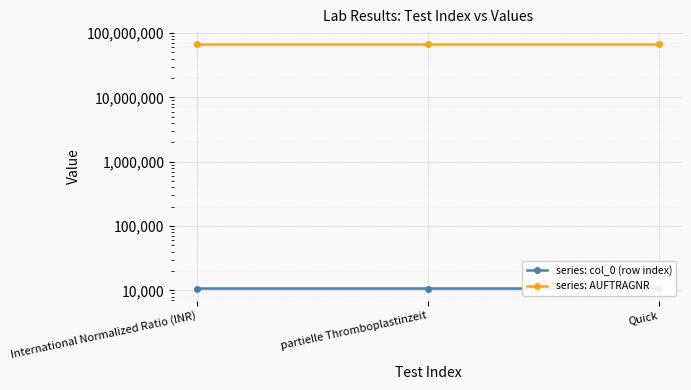

What is the value of the series: AUFTRAGNR point at the 2nd from the left?

66653712